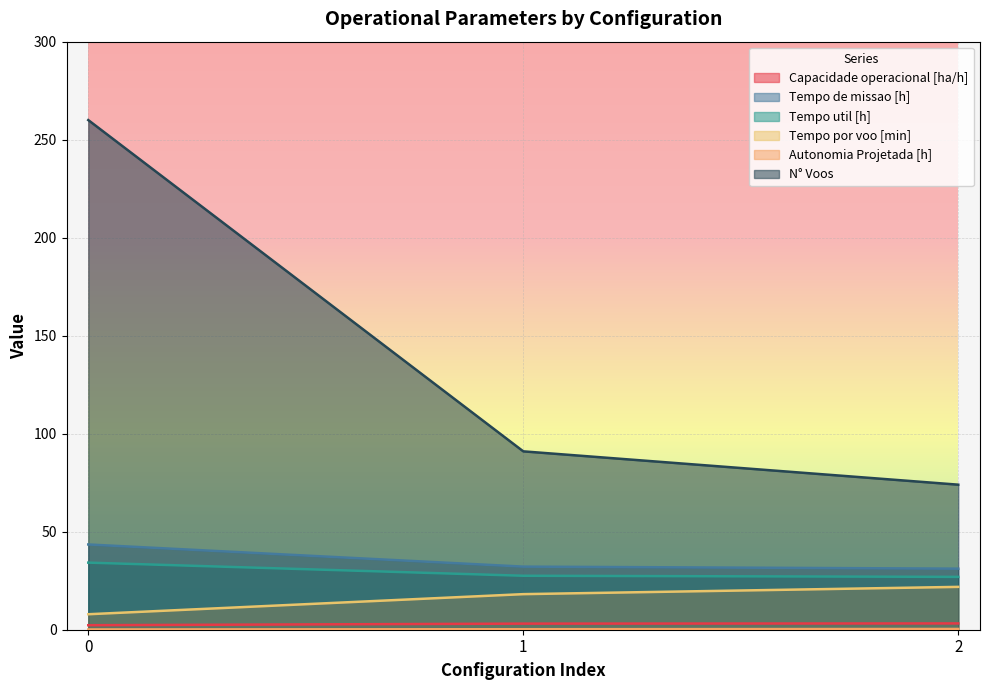

Is the value of Autonomia Projetada [h] at 0 greater than the value of Tempo util [h] at 1?

No